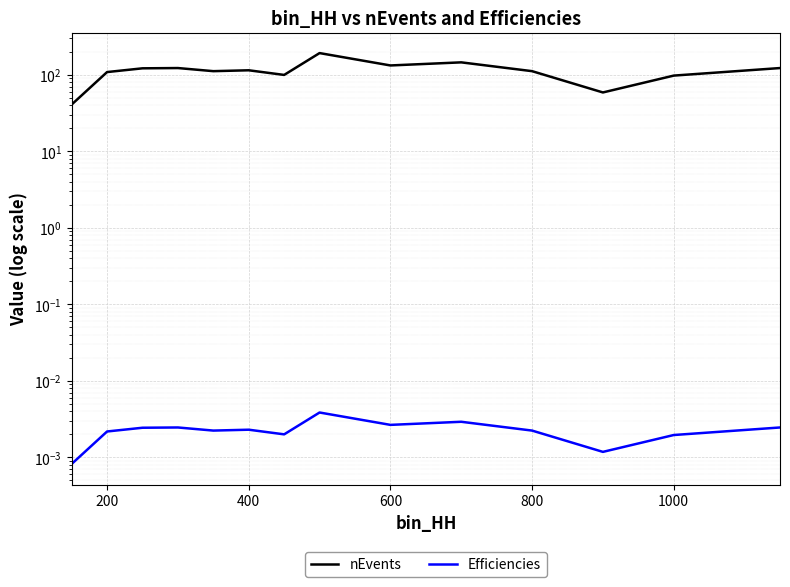

Rank the series by their maximum value, from highest to lowest.

nEvents, Efficiencies